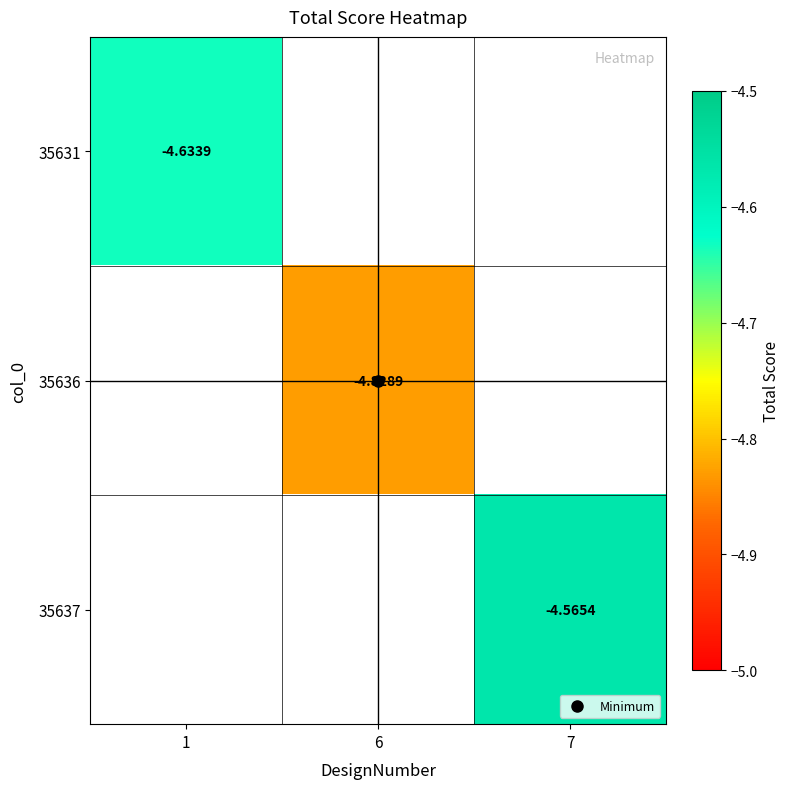

Between 6 and 1, which is larger?

1